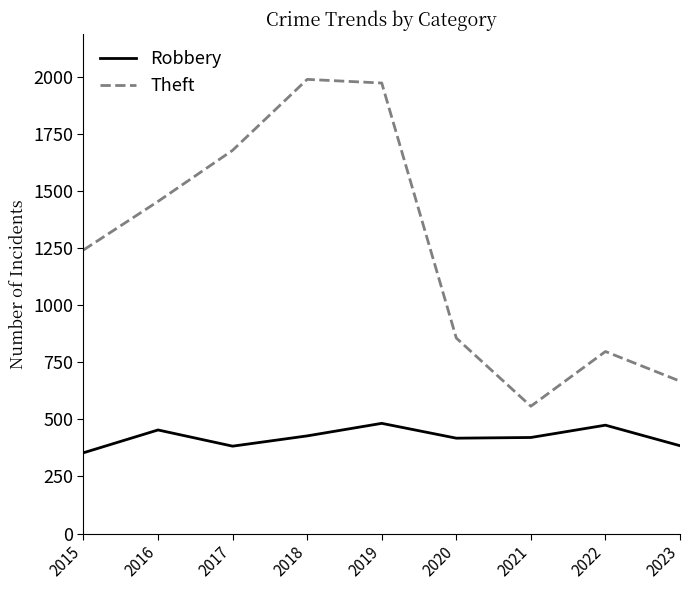

What is the difference between the maximum and minimum values in the Robbery series?

129